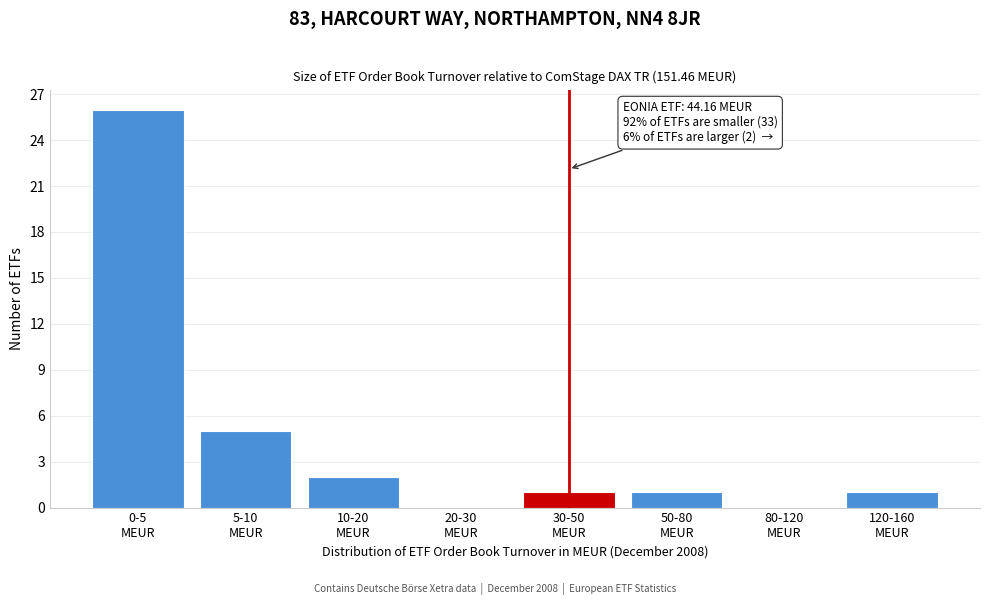

What is the greatest value displayed?

26